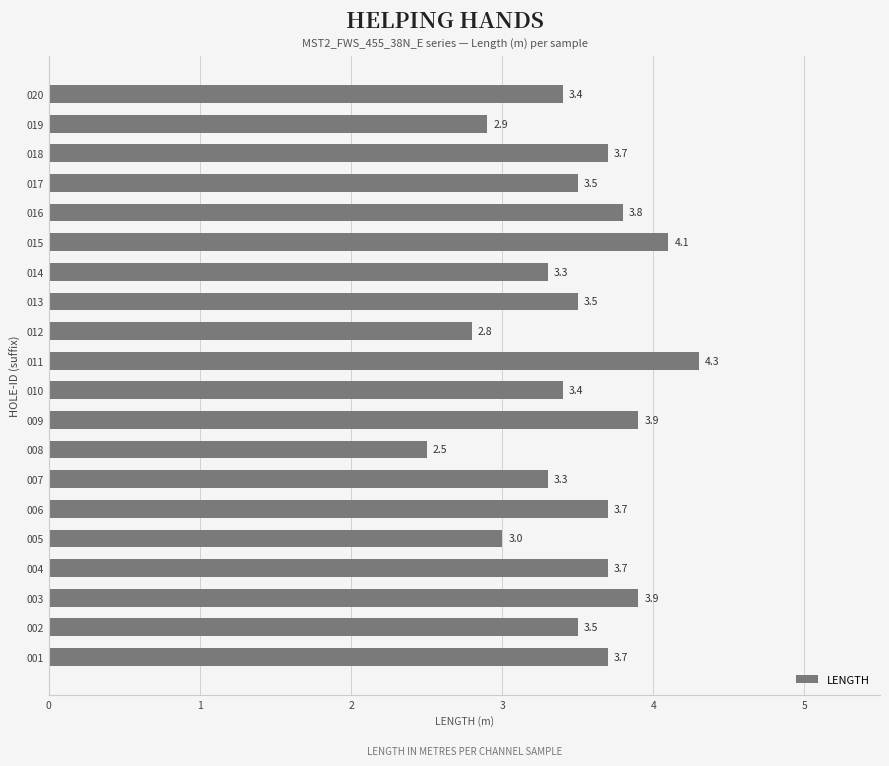

What is the change in value from 007 to 008?

-0.8